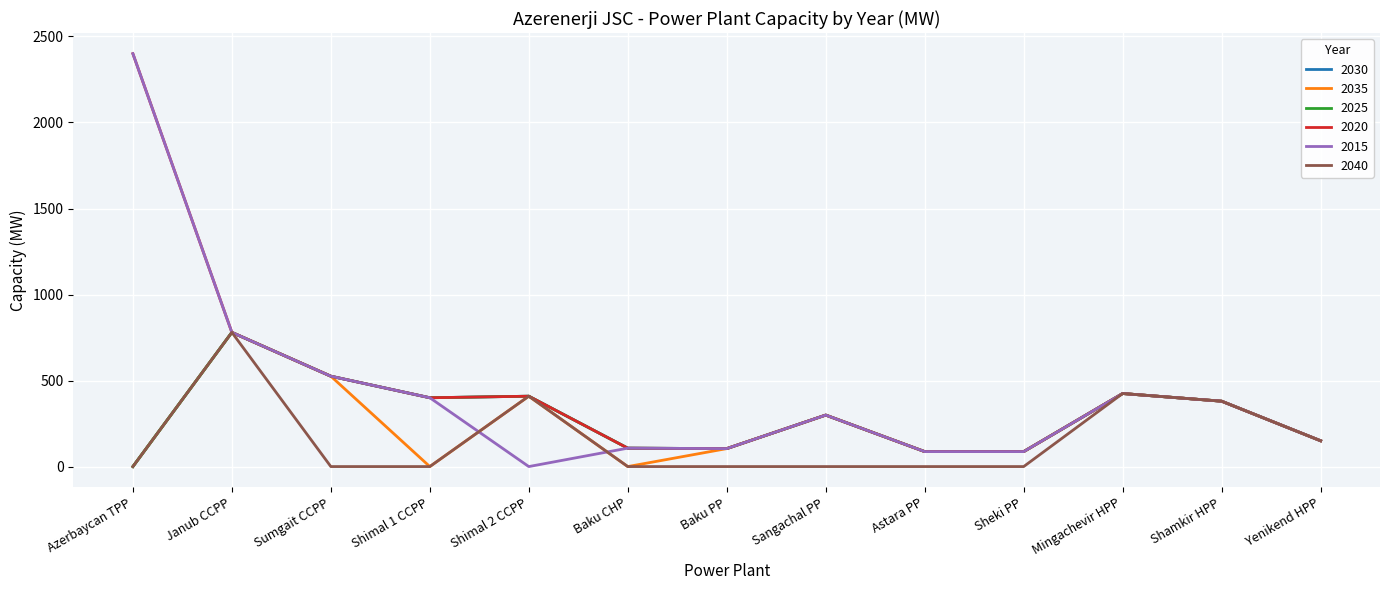

How many lines are shown in the chart?

6